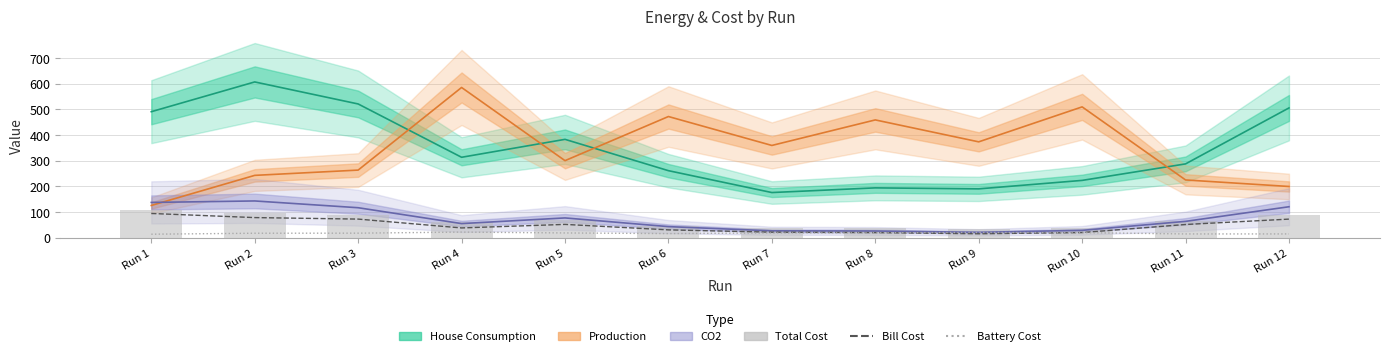

What is the difference between the maximum and minimum values in the Battery Cost series?

8.2